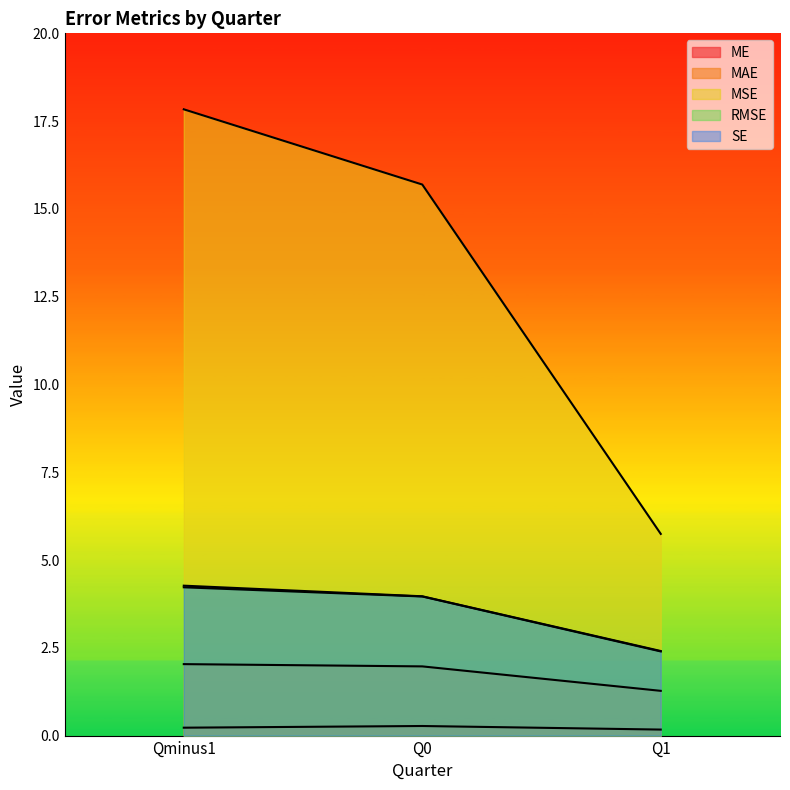

How many lines are shown in the chart?

5